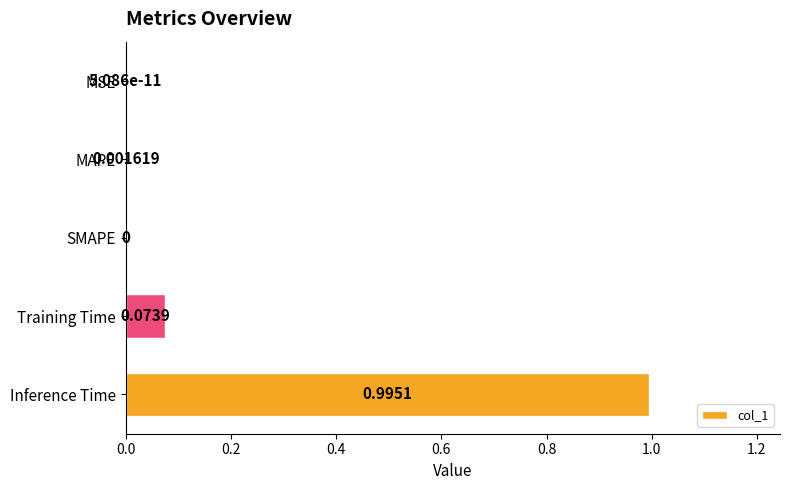

Between Inference Time and SMAPE, which is larger?

Inference Time